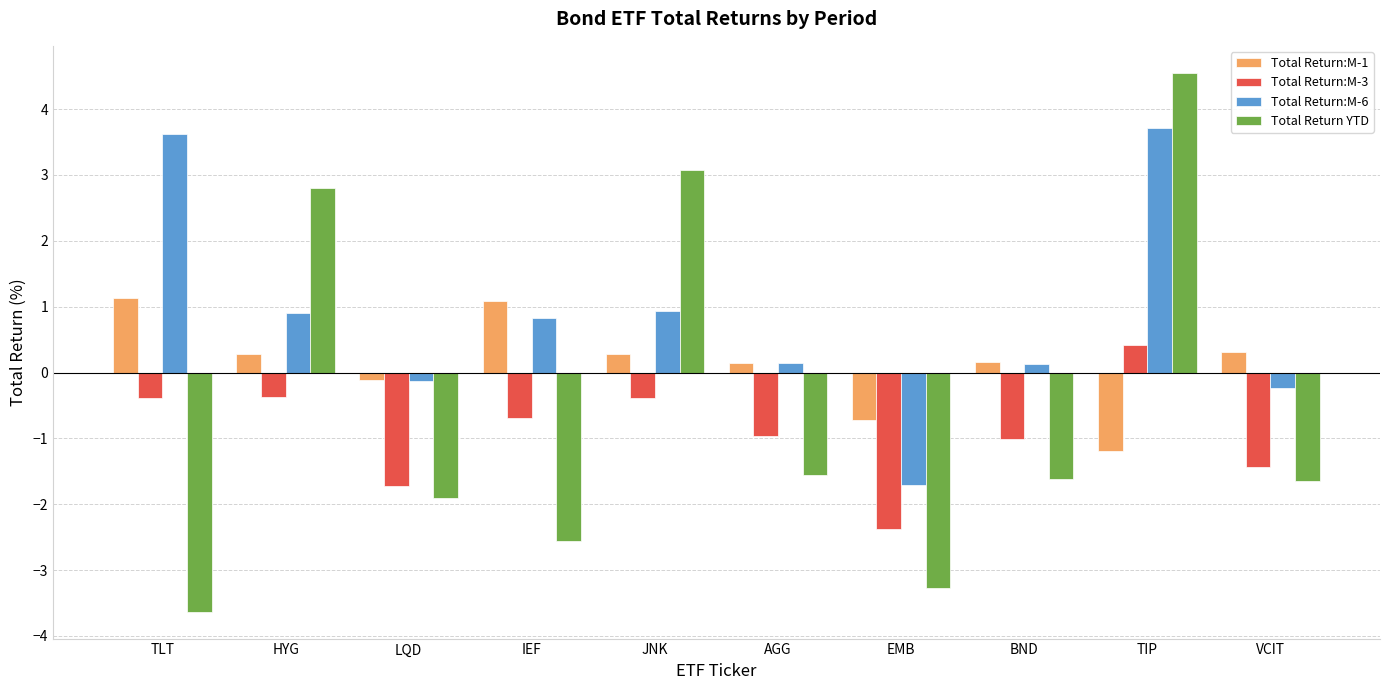

Rank the series at VCIT from lowest to highest value.

Total Return YTD, Total Return:M-3, Total Return:M-6, Total Return:M-1